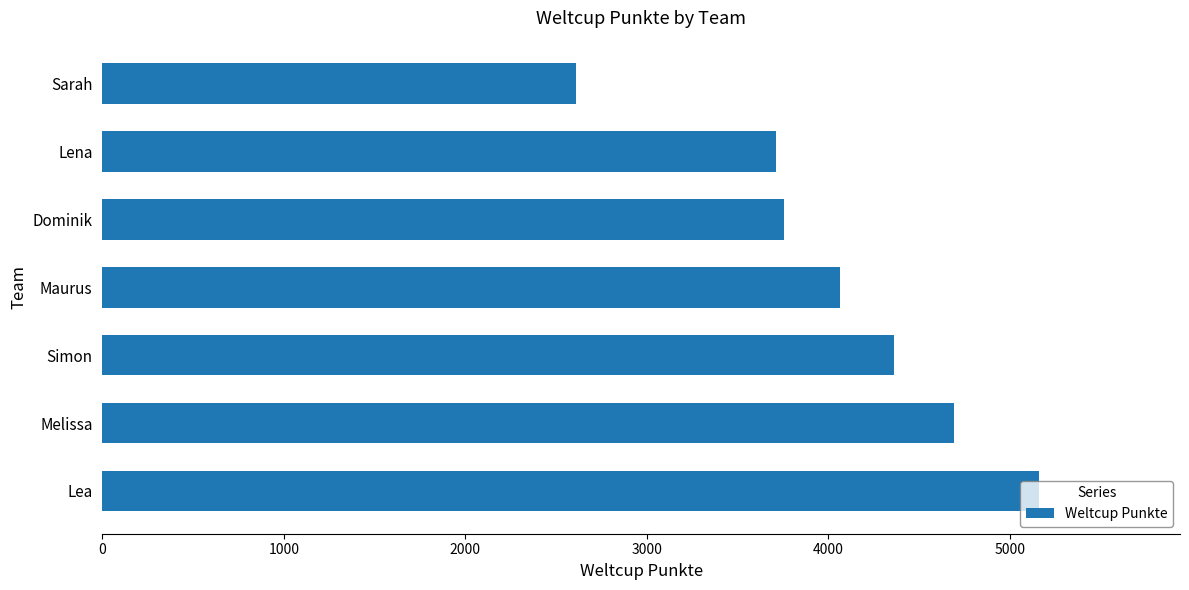

At which category does the chart reach its minimum across all series?

Sarah